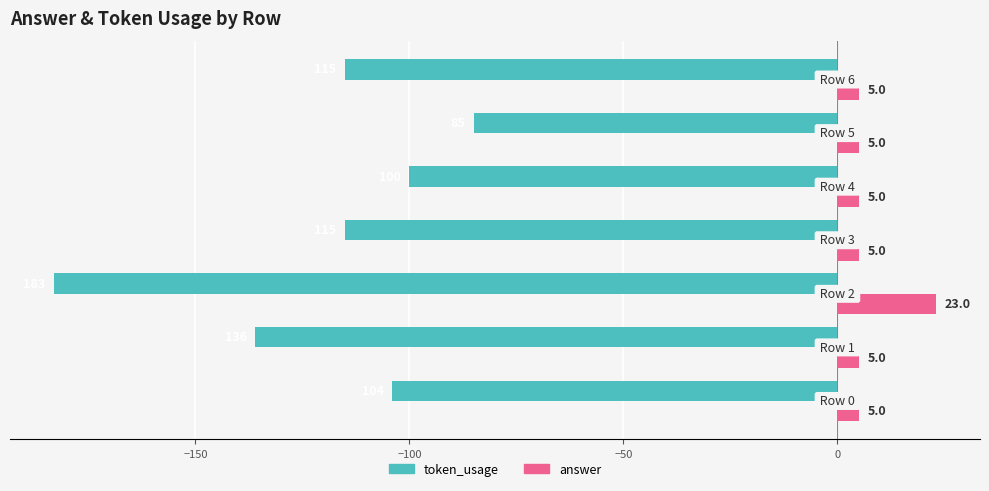

What is the average value of the answer series?

8